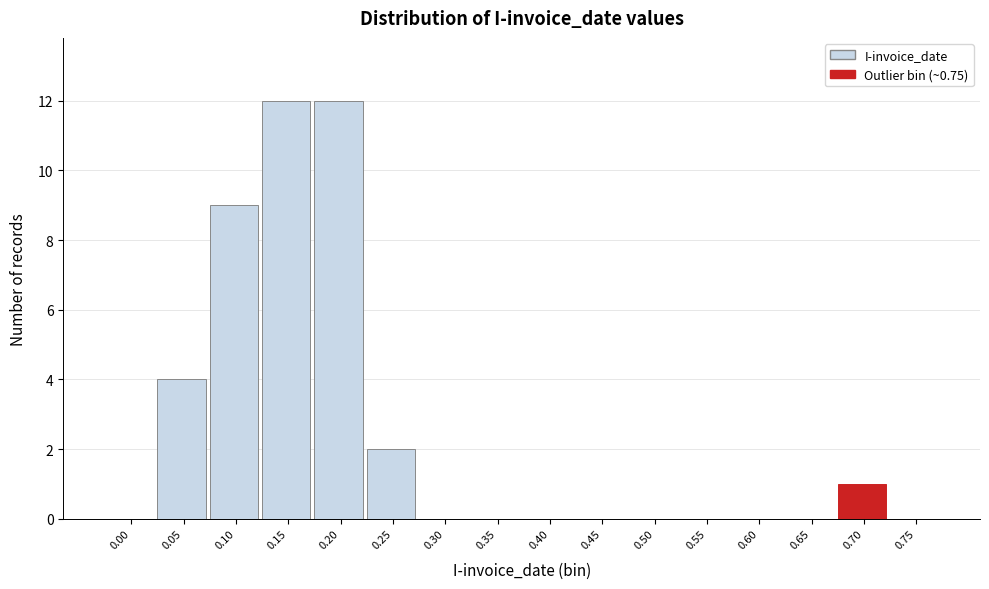

Reading left to right, what are all the values shown in this chart?

0.00=0	0.05=4	0.10=9	0.15=12	0.20=12	0.25=2	0.30=0	0.35=0	0.40=0	0.45=0	0.50=0	0.55=0	0.60=0	0.65=0	0.70=1	0.75=0